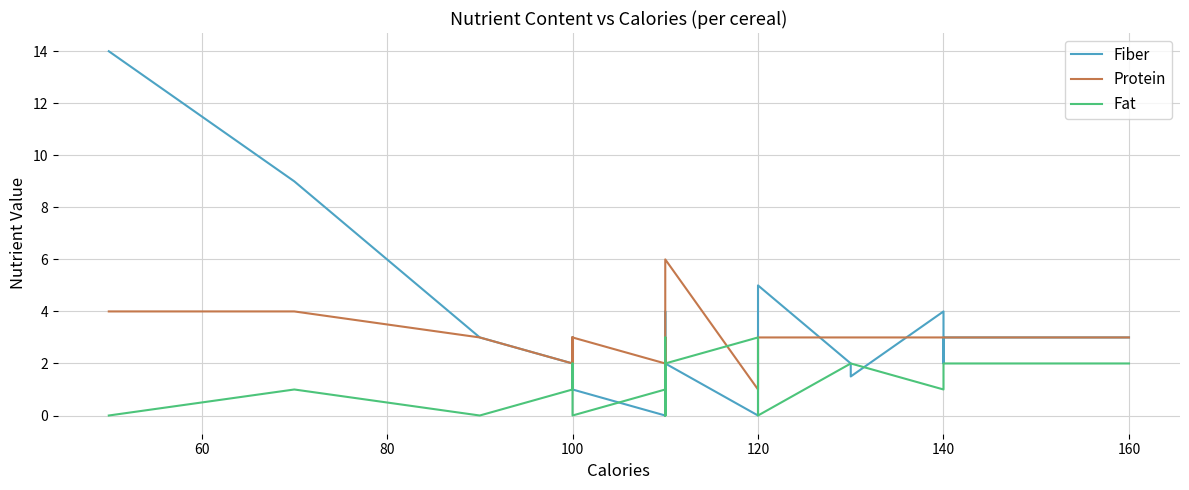

True or false: Fat has more than 1 points higher than both neighbors.

True